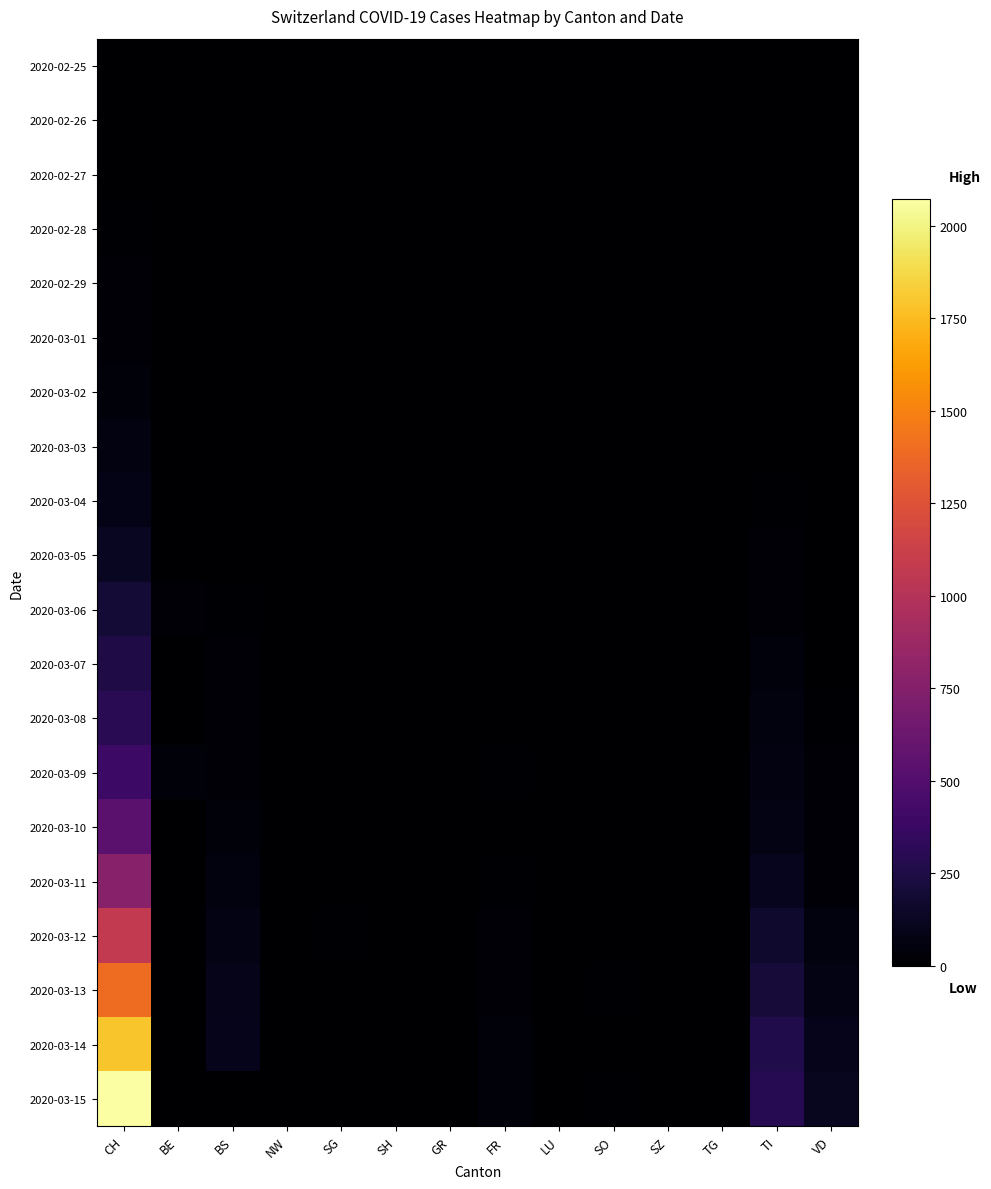

At how many categories does at least one series exceed 726?

1